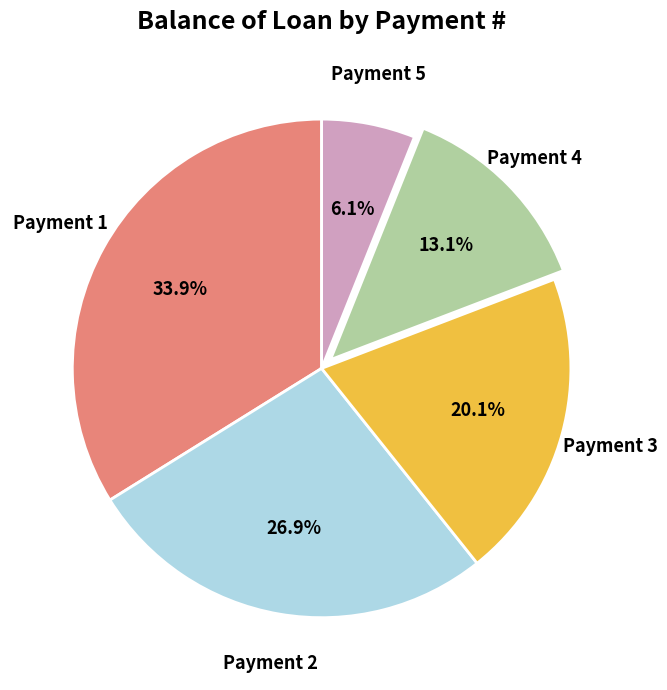

Does any single category account for the majority?

No